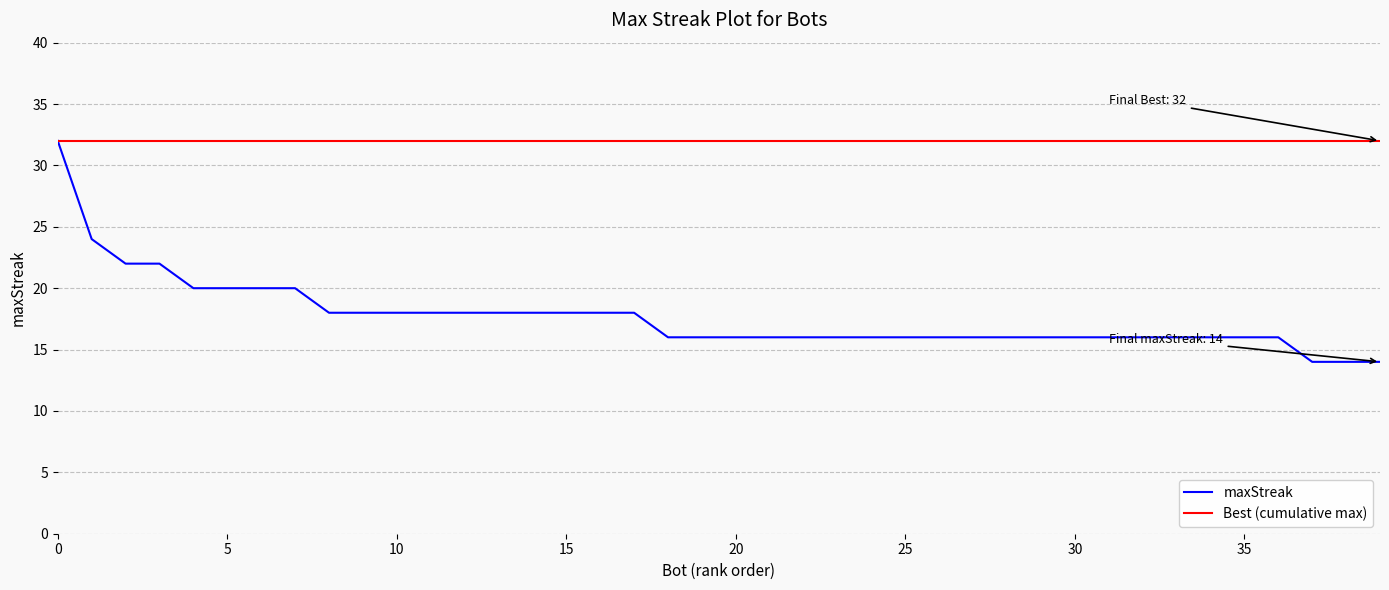

Which series has the largest total across all categories?

Best (cumulative max)